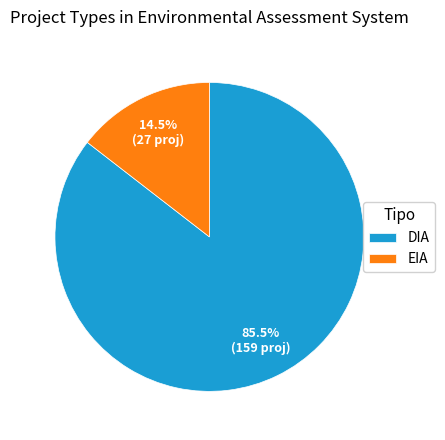

Is the sum of DIA and EIA greater than half?

Yes